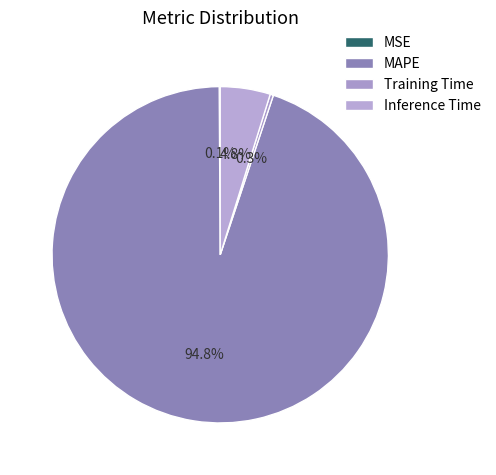

Which slice is the smallest?

MSE